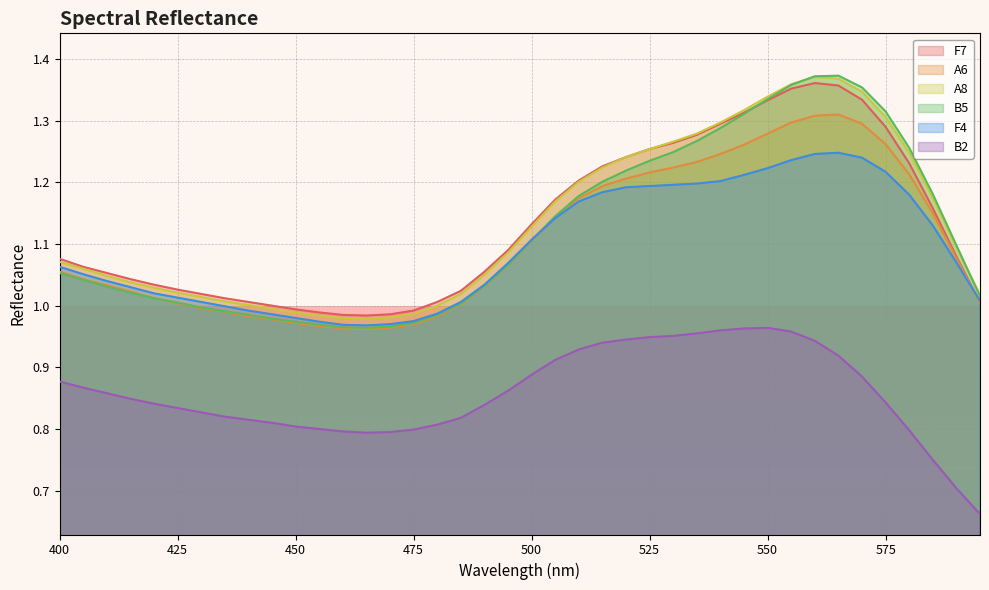

What is the sum of all B5 values?

44.9